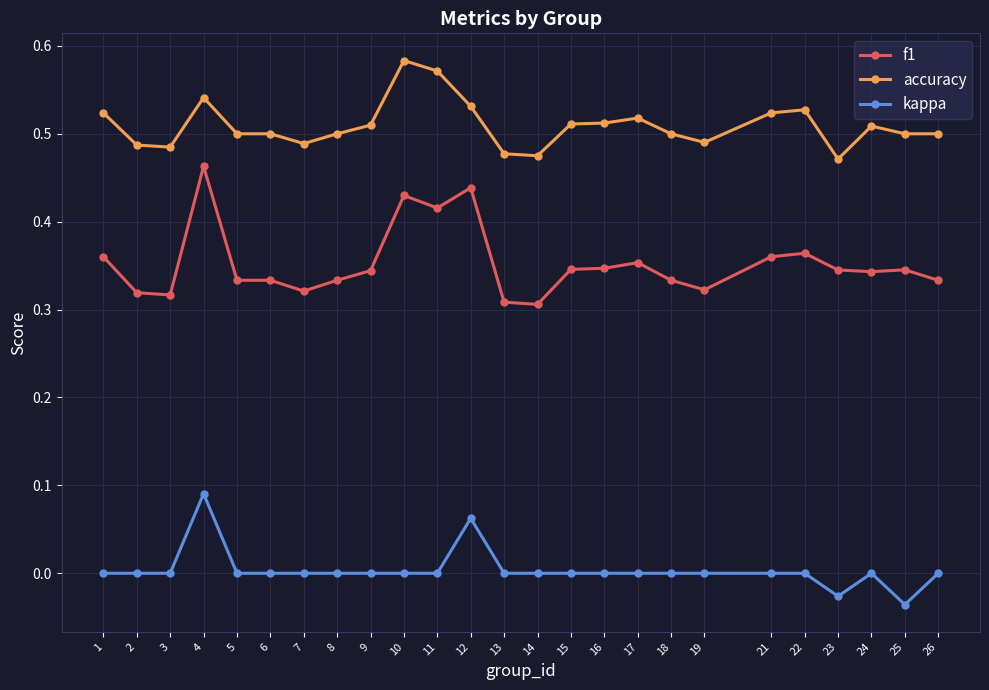

Rank the series at 19 from lowest to highest value.

kappa, f1, accuracy